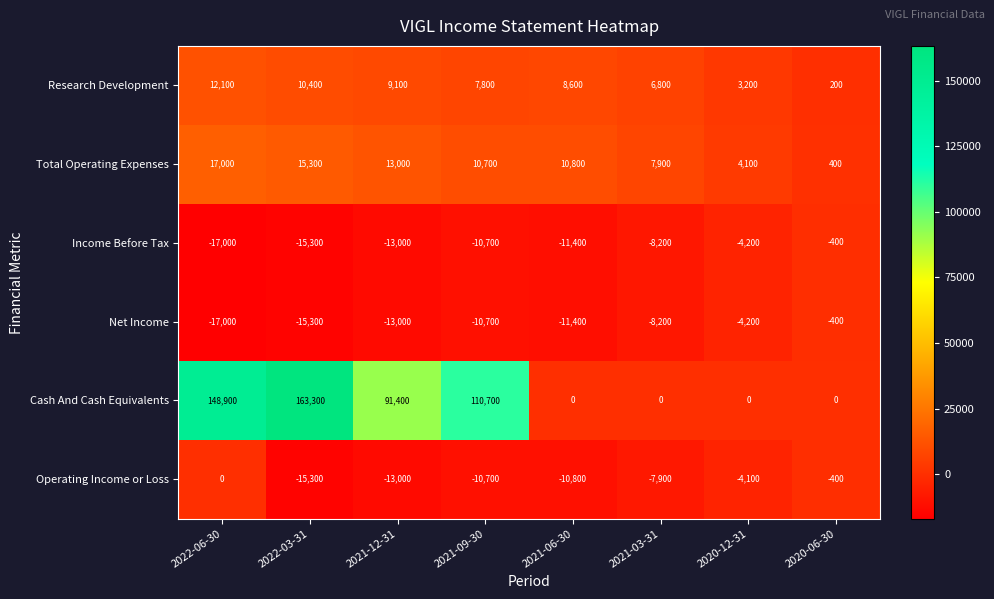

Count the number of data series in this chart.

6